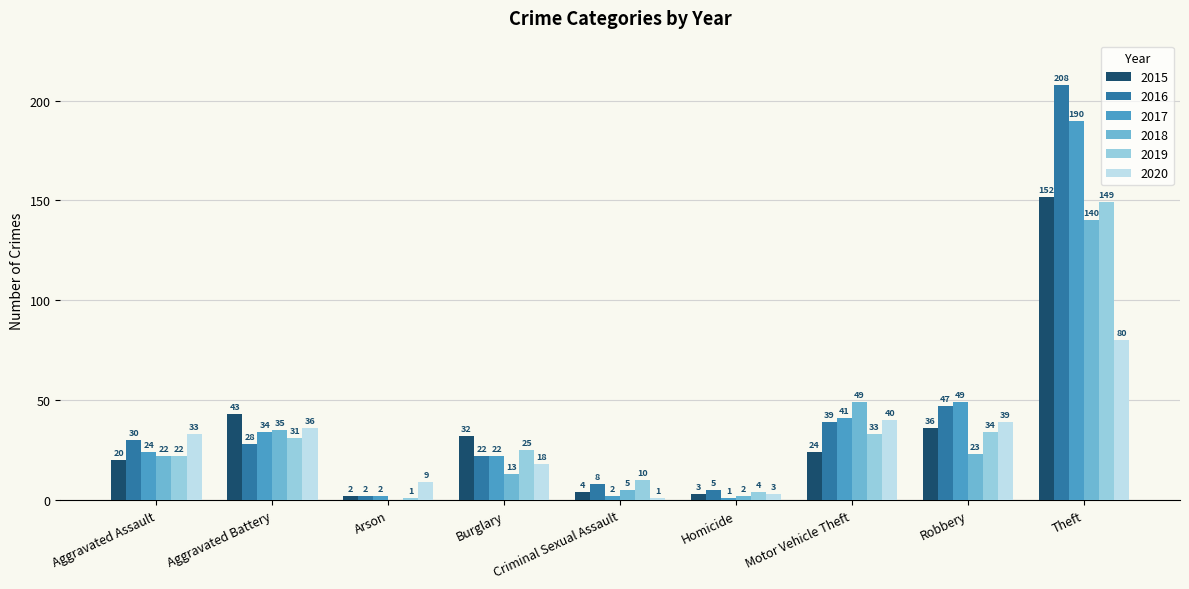

At which category does the chart reach its peak across all series?

Theft